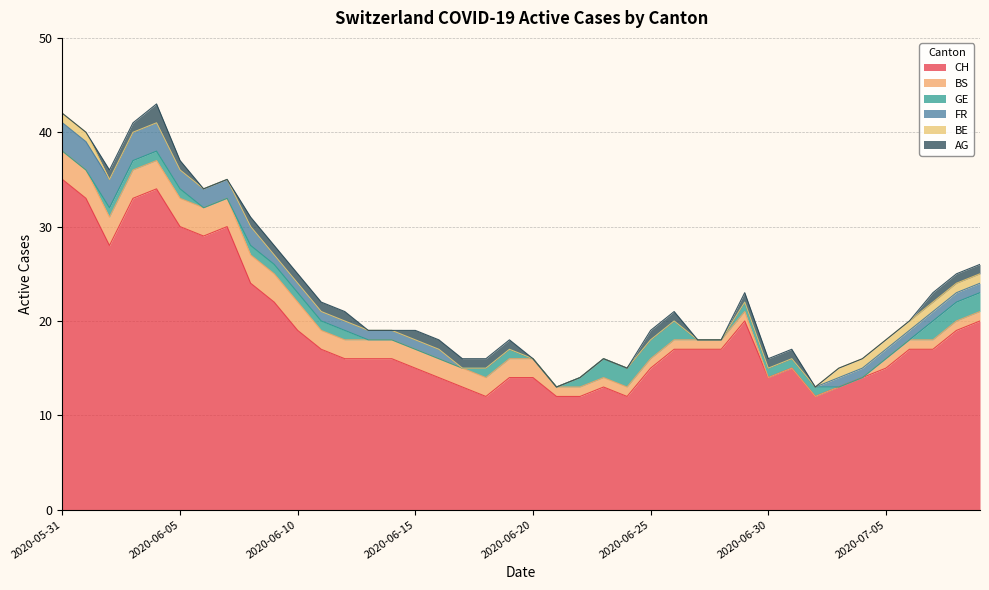

Which series has the largest range (max minus min)?

CH